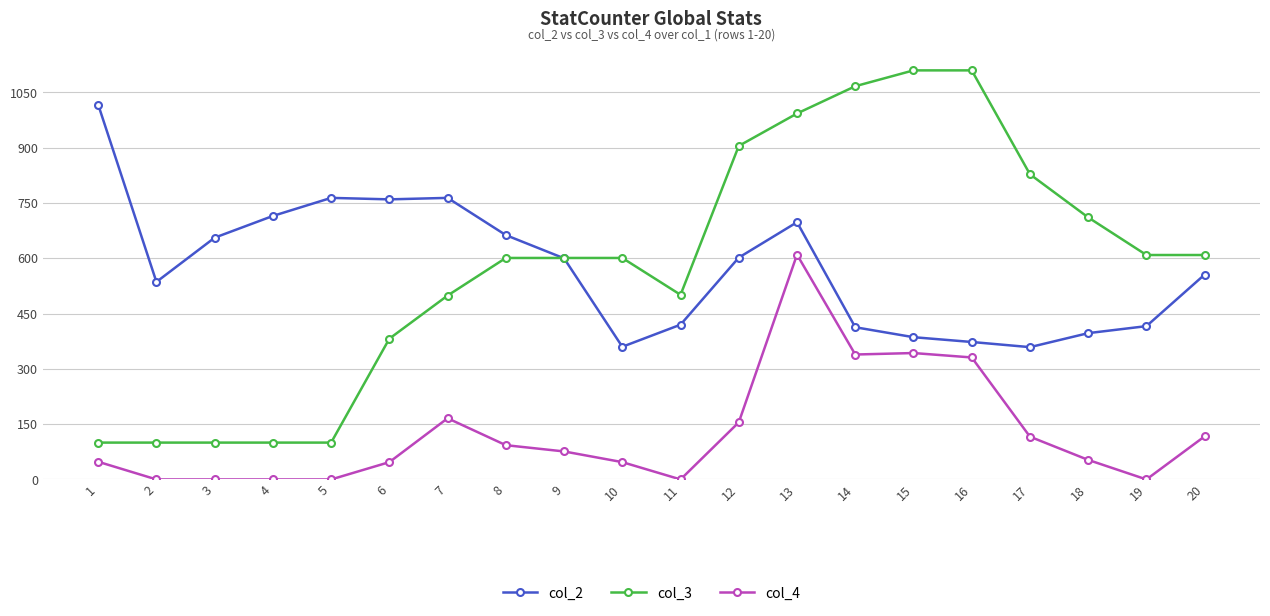

What are all the series names shown in the legend?

col_2, col_3, col_4